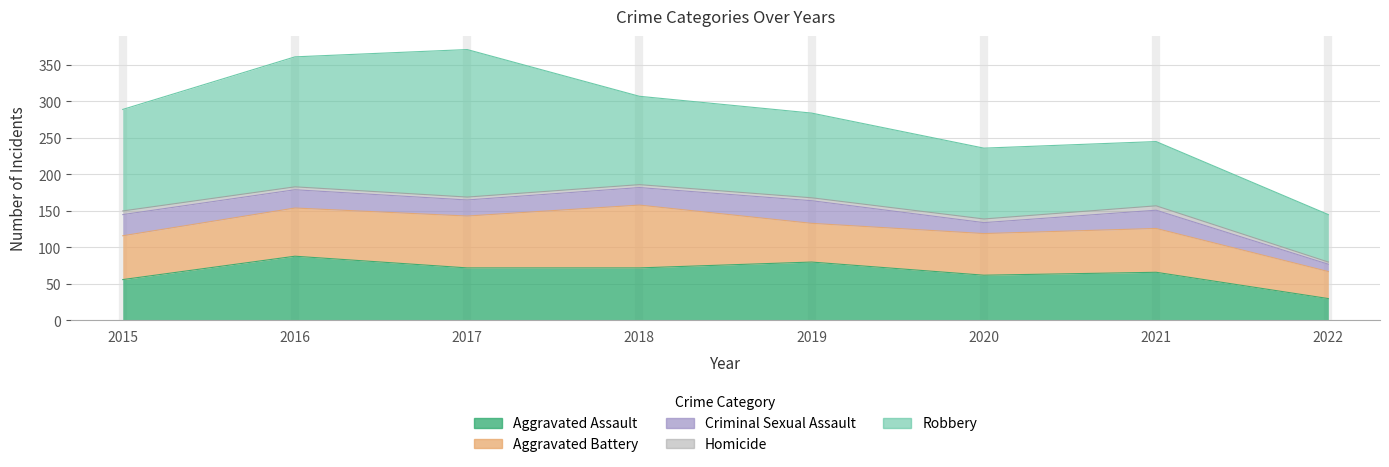

Does the chart have visible grid lines?

Yes